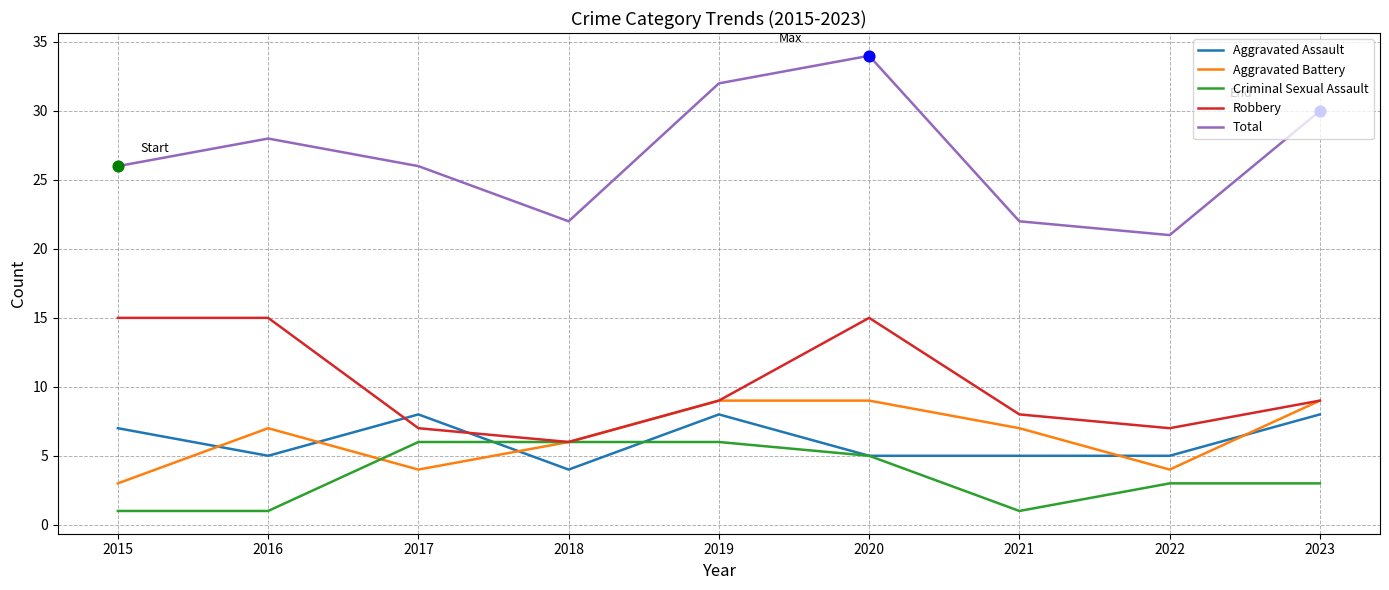

At which category is the sum across all series the highest?

2020